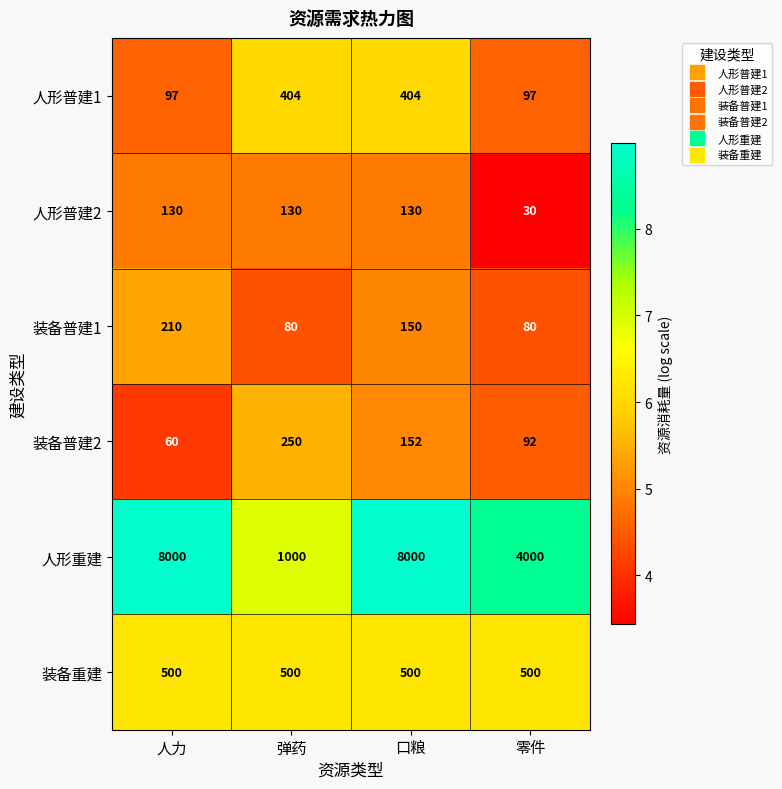

Count the number of categories in the chart.

4